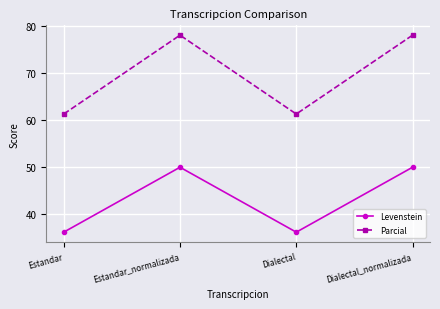

Does the chart display data point markers on the line(s)?

Yes